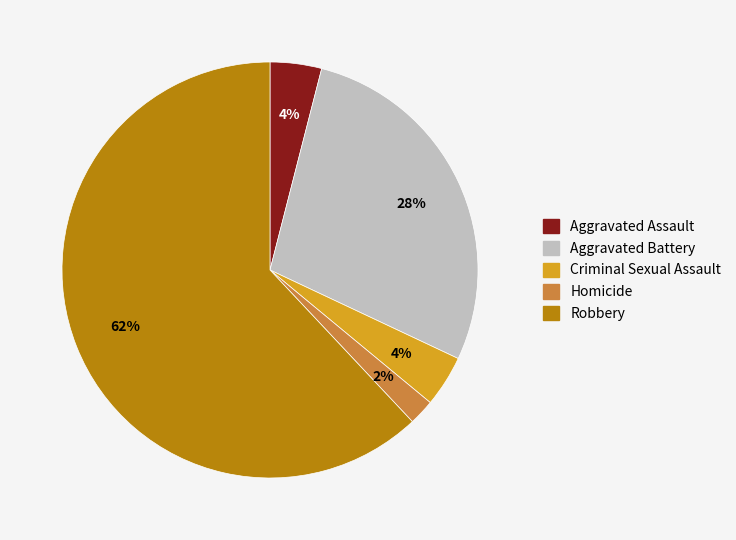

True or false: Aggravated Battery accounts for 41% of the total.

False